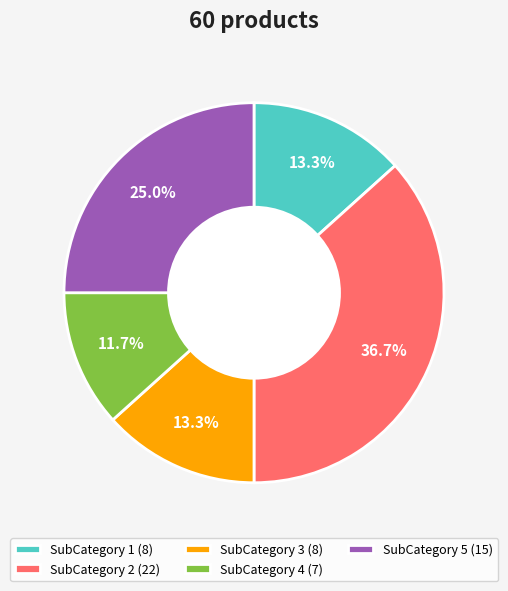

To the nearest percent, what is the difference between the largest and smallest slice percentages?

25%